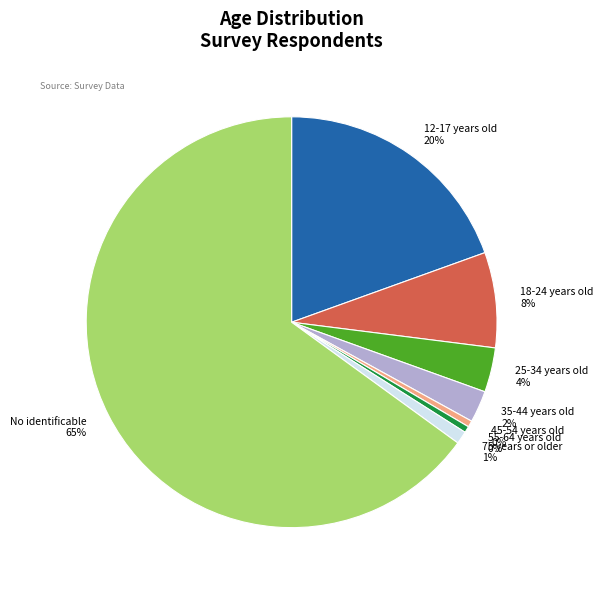

Which category accounts for the majority?

No identificable